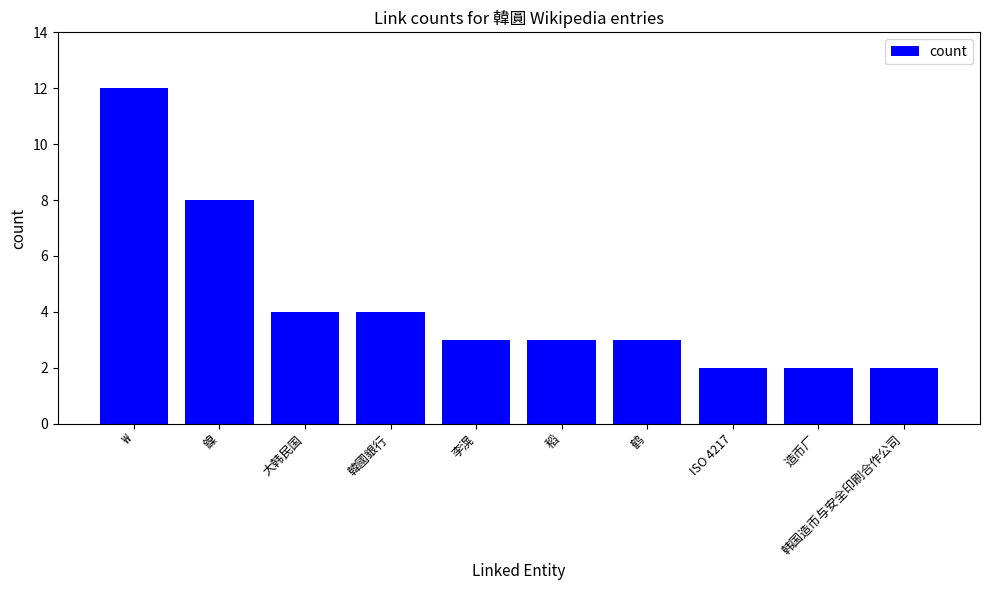

Where is the data nearest to the value 7?

鎳